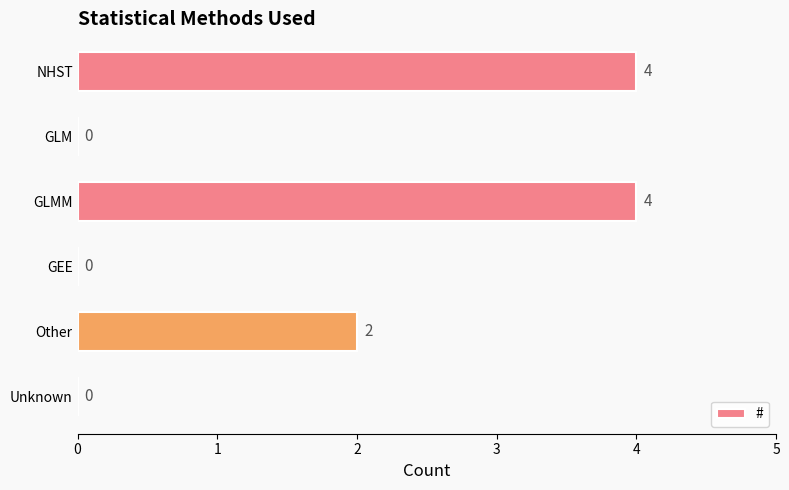

What is the greatest value displayed?

4